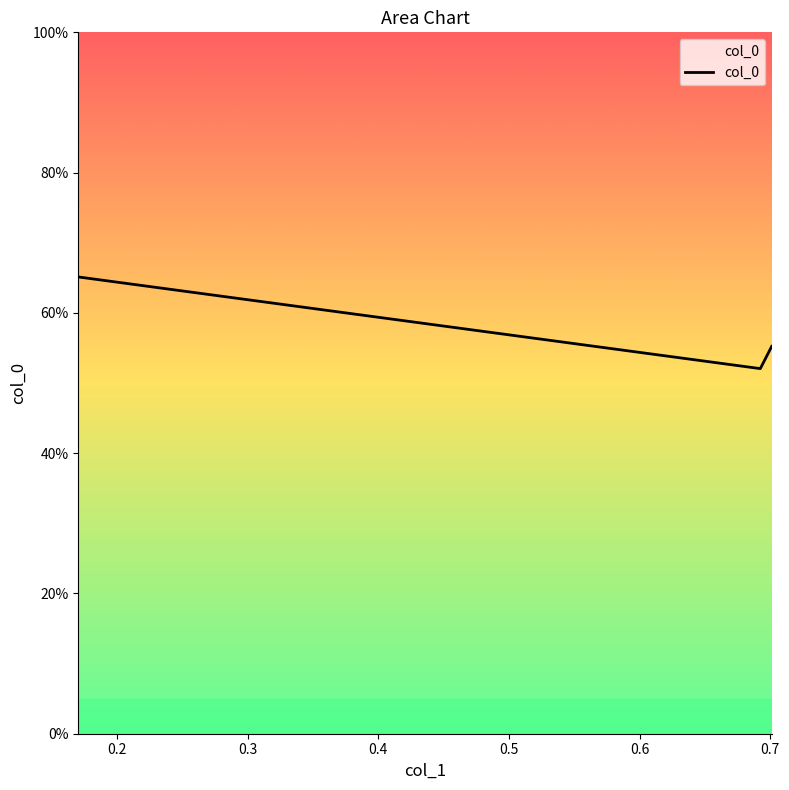

Which label corresponds to the smallest value in the chart?

0.69242